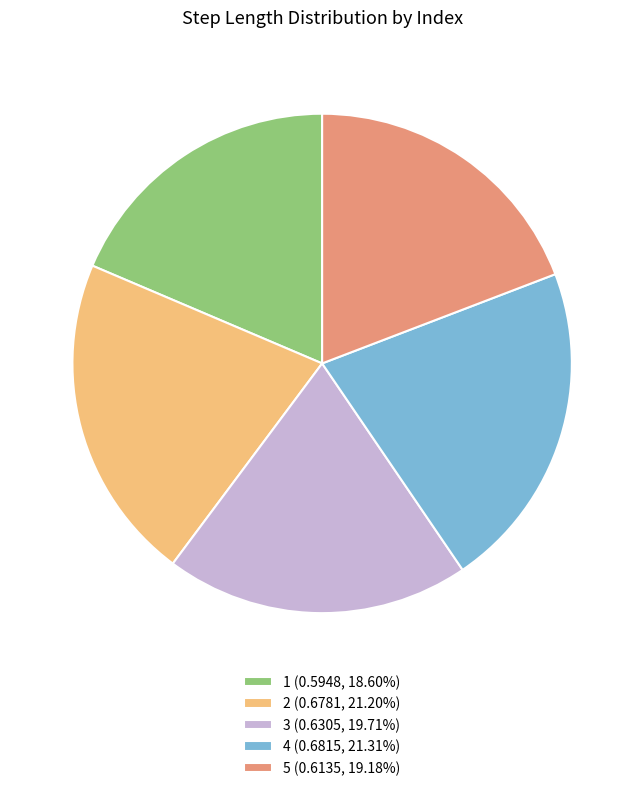

How many segments does this pie chart have?

5